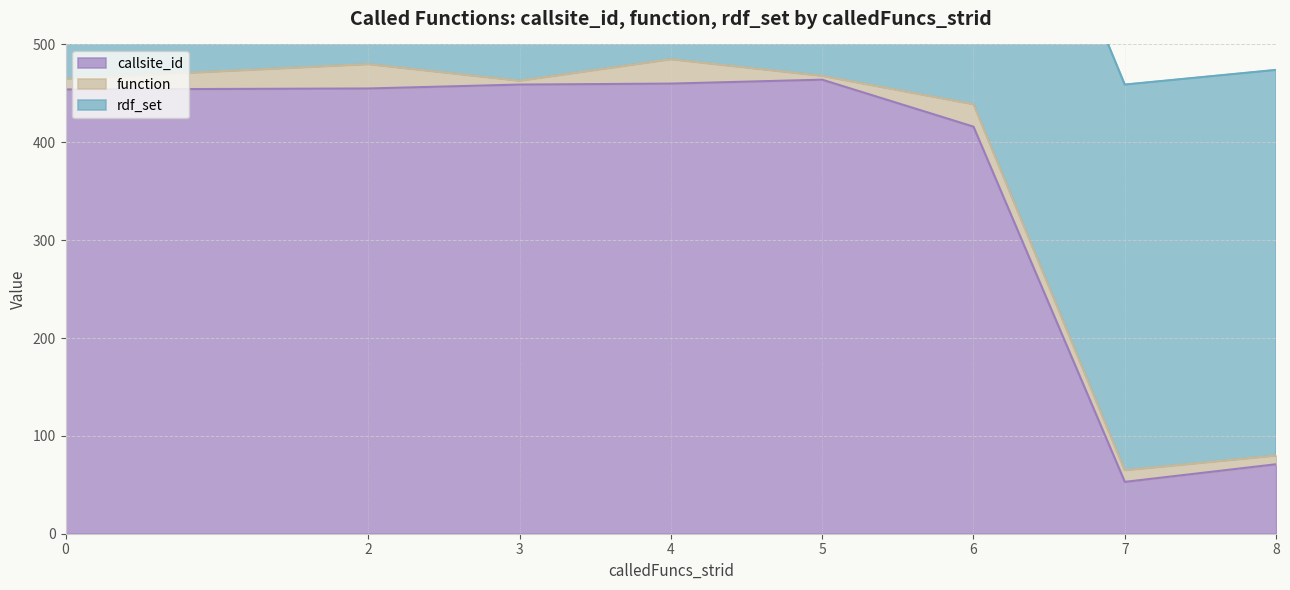

At which category does callsite_id reach its first local valley?

7